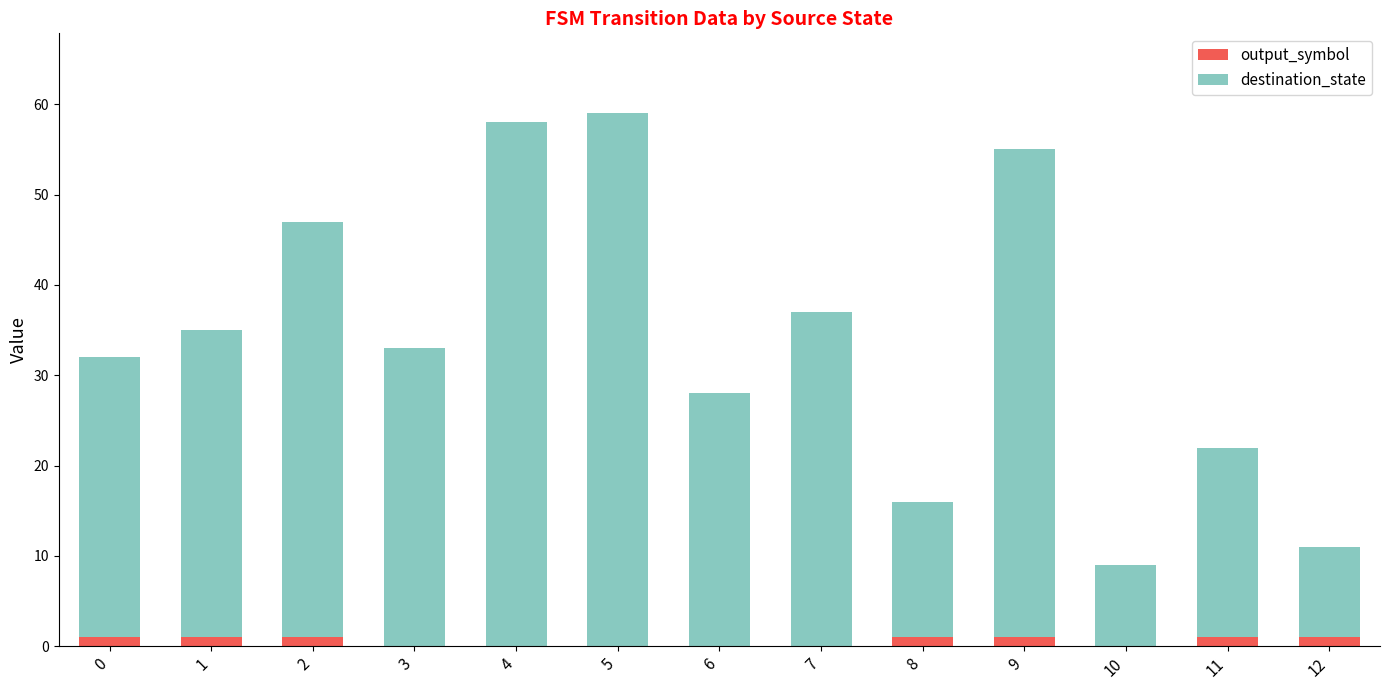

True or false: output_symbol has a value of 1 at 12.

True